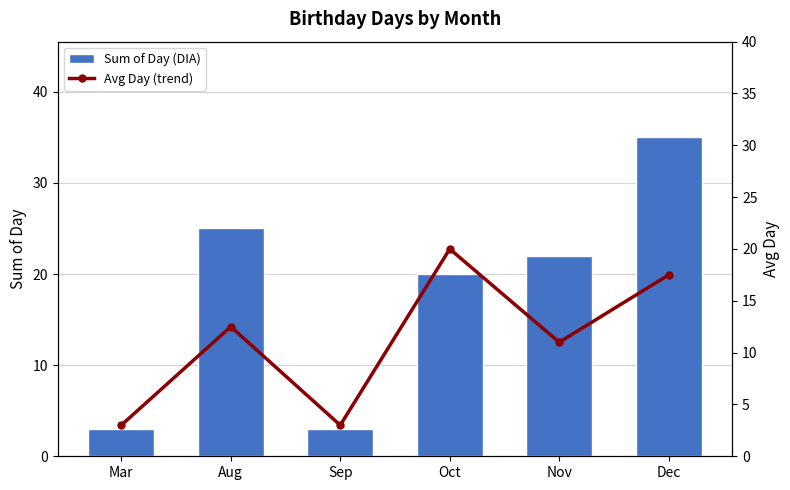

The Avg Day (trend) series shows 20.0 at Oct. True or false?

True